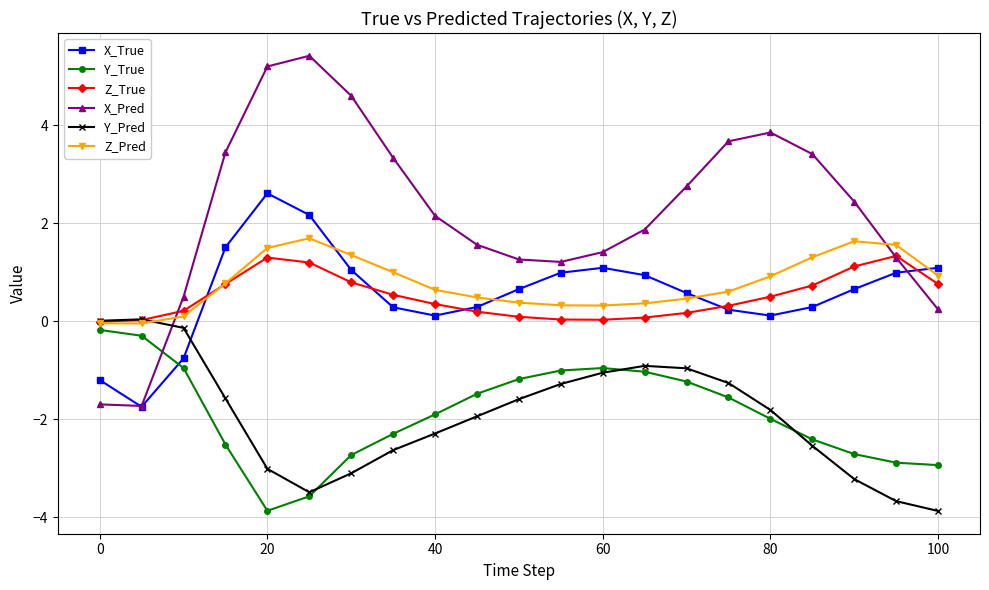

How many intersections are there between Y_True and X_True?

1